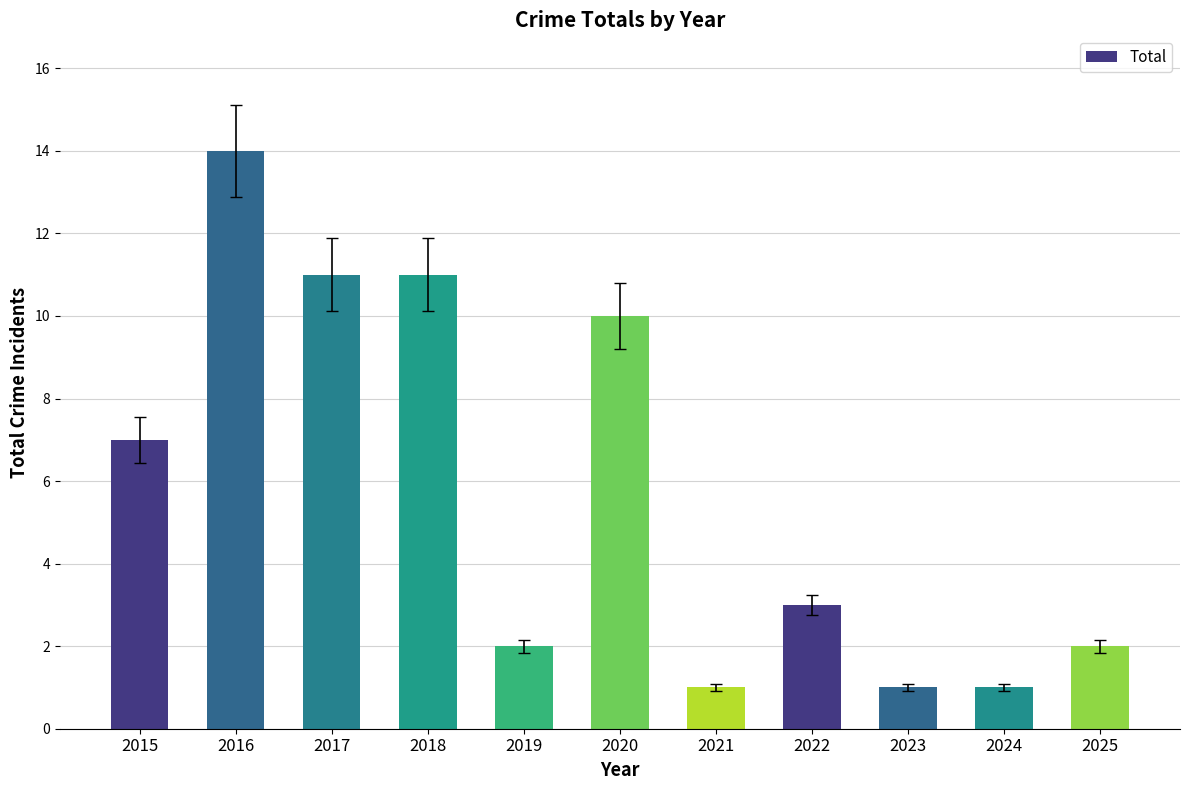

Is it true that the value at 2015 is 7?

True